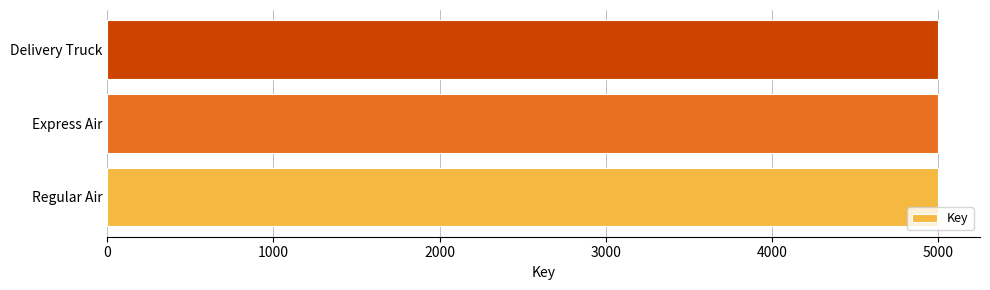

The value at Express Air is 5001. True or false?

True